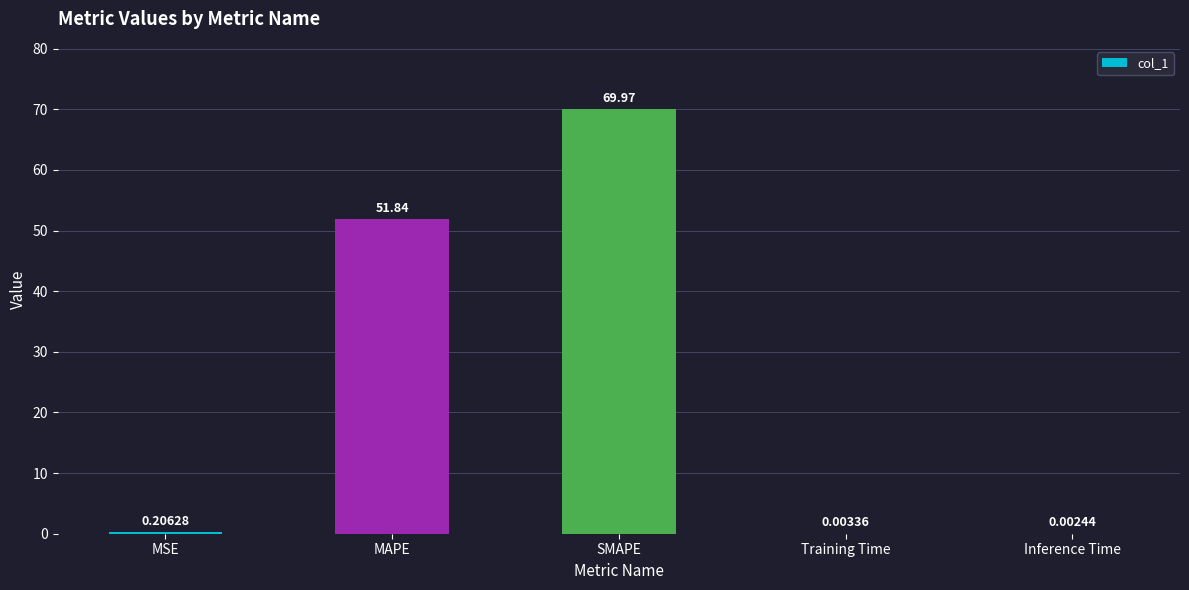

The value at SMAPE is 41.5. True or false?

False